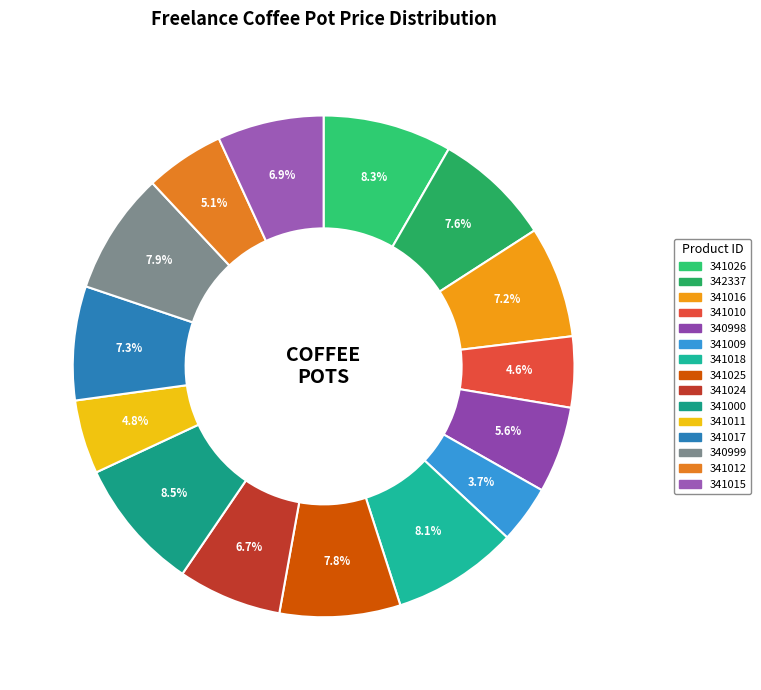

Does any single category account for the majority?

No